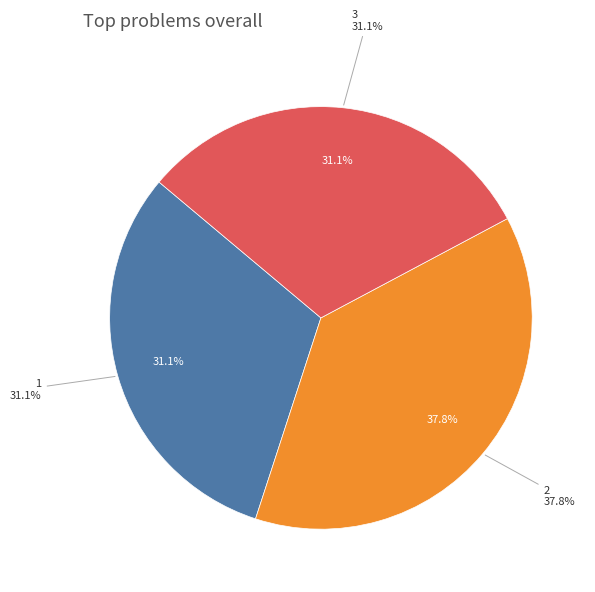

The 1 slice represents 31% of the pie. True or false?

True